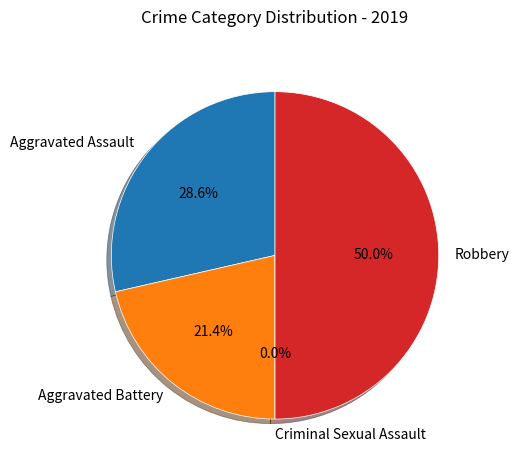

Which slice is the smallest?

Criminal Sexual Assault